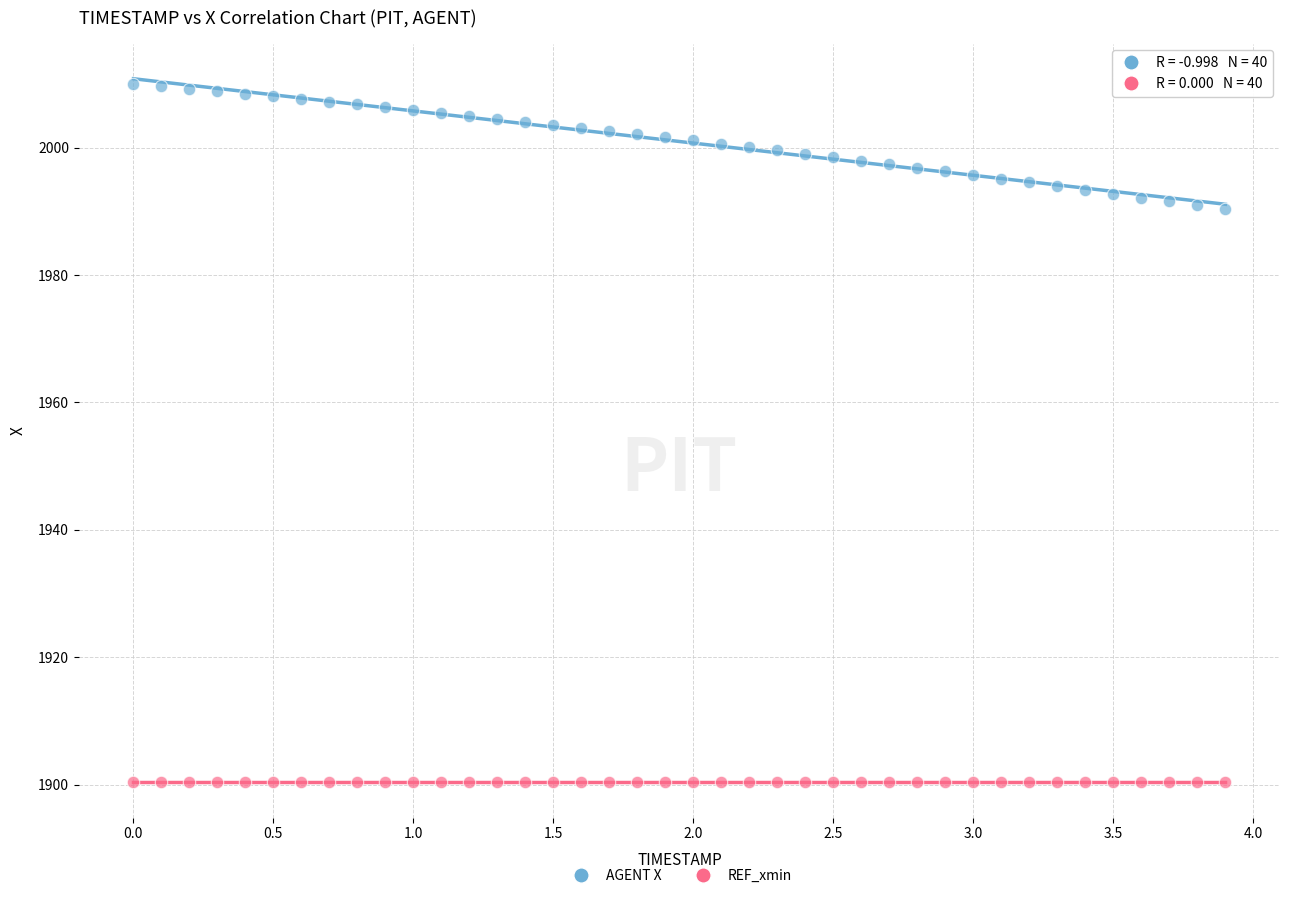

What are all the series names shown in the legend?

AGENT X, REF_xmin